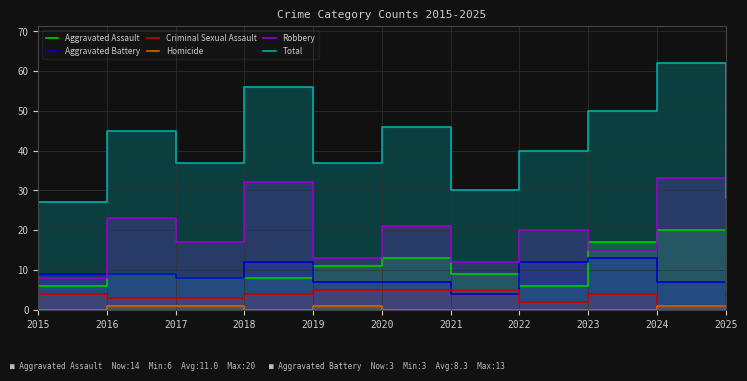

Reading right to left, transcribe all the data shown in this chart.

Aggravated Assault: 2025=14	2024=20	2023=17	2022=6	2021=9	2020=13	2019=11	2018=8	2017=8	2016=9	2015=6
Aggravated Battery: 2025=3	2024=7	2023=13	2022=12	2021=4	2020=7	2019=7	2018=12	2017=8	2016=9	2015=9
Criminal Sexual Assault: 2025=6	2024=1	2023=4	2022=2	2021=5	2020=5	2019=5	2018=4	2017=3	2016=3	2015=4
Homicide: 2025=1	2024=1	2023=0	2022=0	2021=0	2020=0	2019=1	2018=0	2017=1	2016=1	2015=0
Robbery: 2025=5	2024=33	2023=15	2022=20	2021=12	2020=21	2019=13	2018=32	2017=17	2016=23	2015=8
Total: 2025=28	2024=62	2023=50	2022=40	2021=30	2020=46	2019=37	2018=56	2017=37	2016=45	2015=27